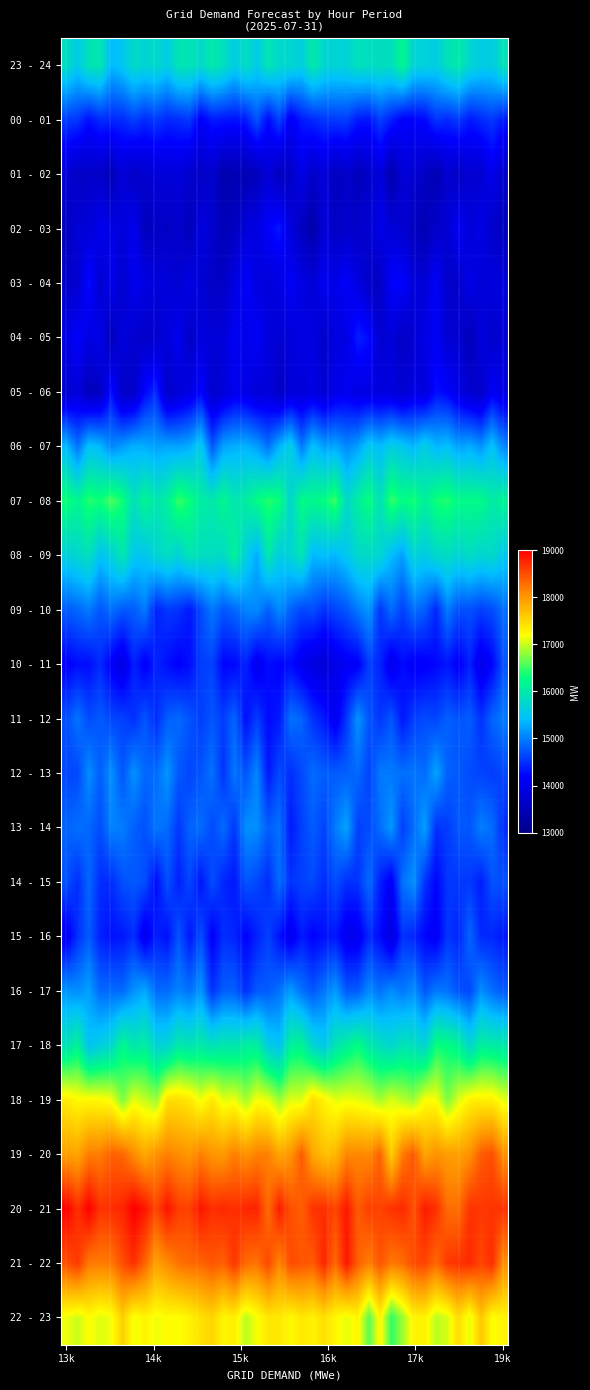

Which label corresponds to the largest value in the chart?

13k